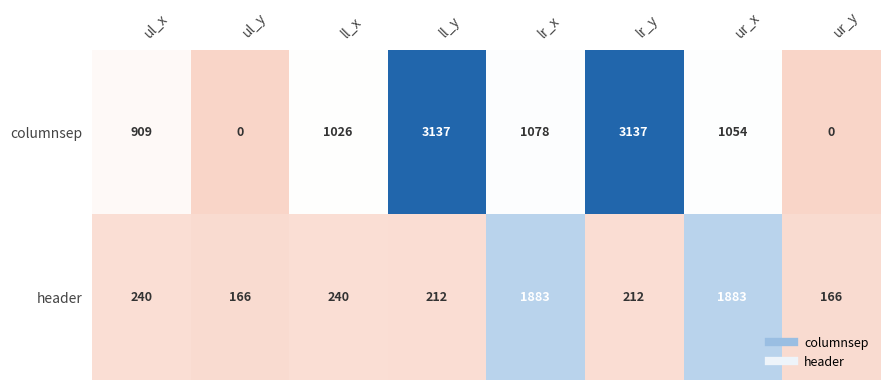

What is the total value across all series at ul_y?

166